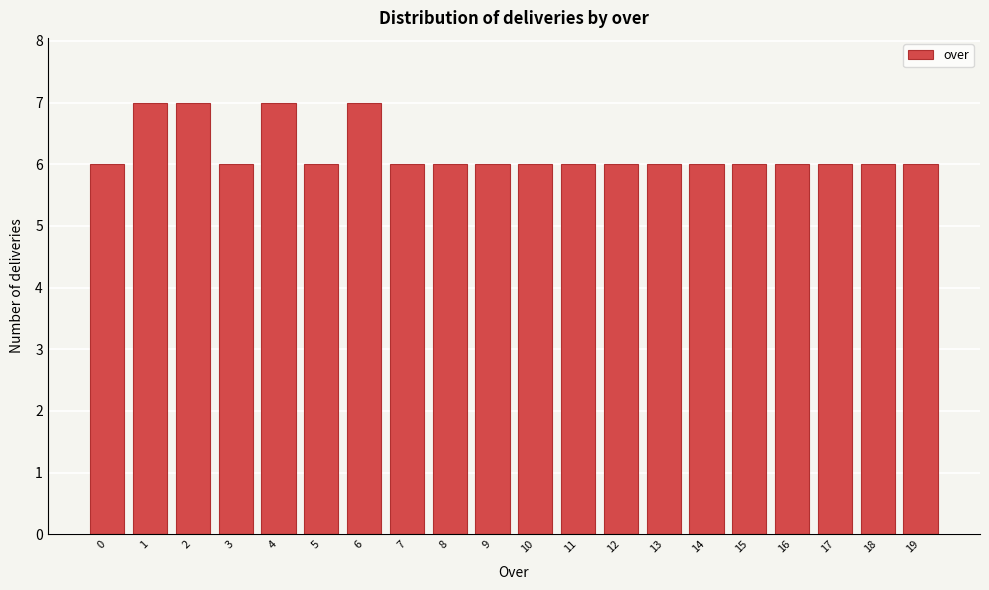

Reading left to right, list all the values displayed in this chart.

0=6	1=7	2=7	3=6	4=7	5=6	6=7	7=6	8=6	9=6	10=6	11=6	12=6	13=6	14=6	15=6	16=6	17=6	18=6	19=6